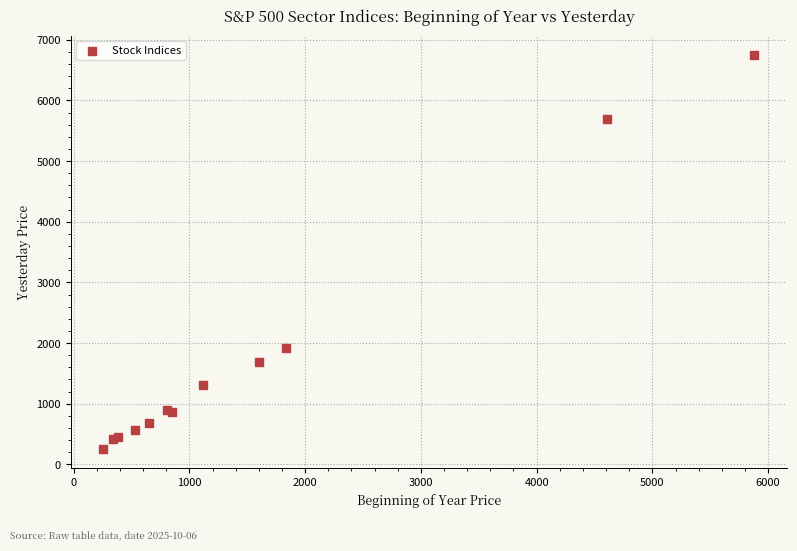

What Y value in the scatter plot is closest to 3500?

1922.3